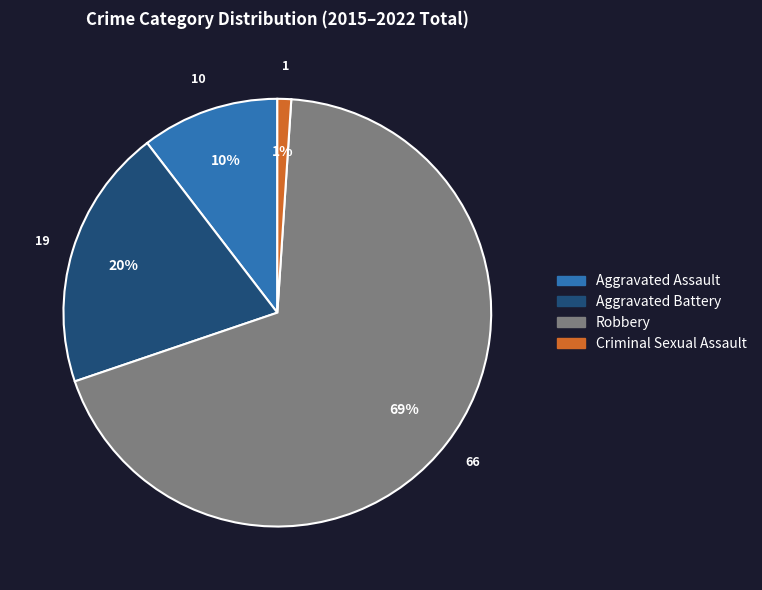

To the nearest percent, what is the average slice percentage?

25%